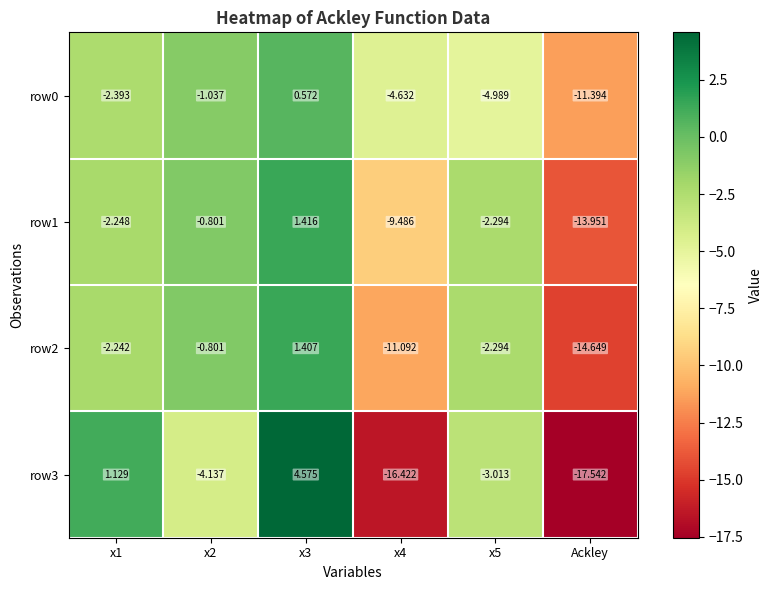

How many negative values does the row3 series have?

4